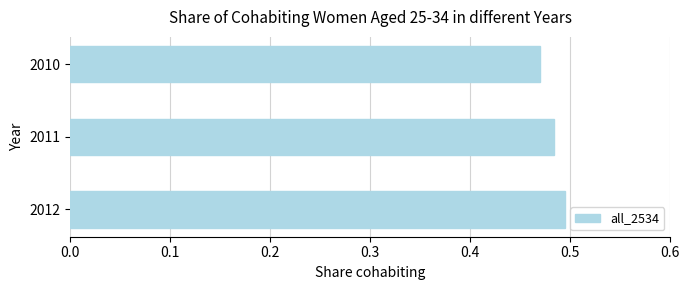

How many bars are there in total?

3